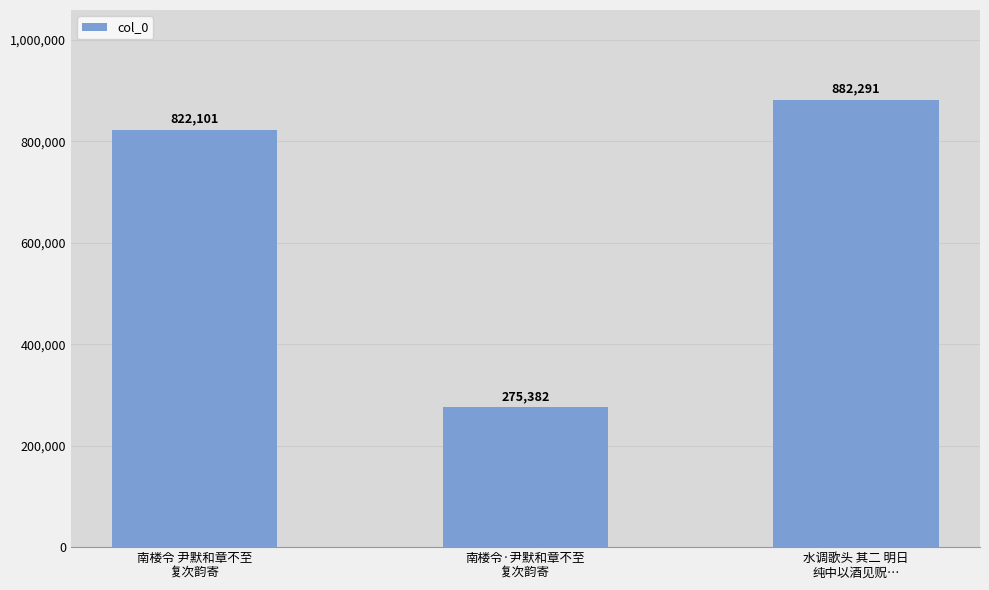

Rank the categories by value from lowest to highest.

南楼令·尹默和章不至
复次韵寄, 南楼令 尹默和章不至
复次韵寄, 水调歌头 其二 明日
纯中以酒见贶…